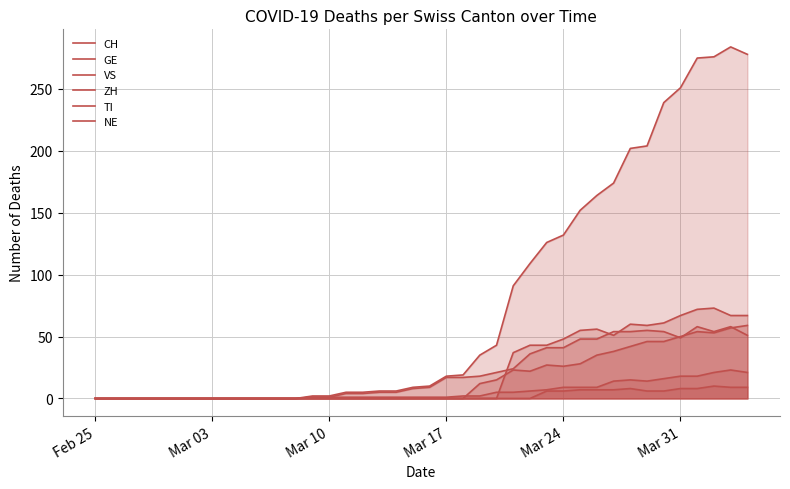

True or false: ZH and NE intersect in this chart.

False